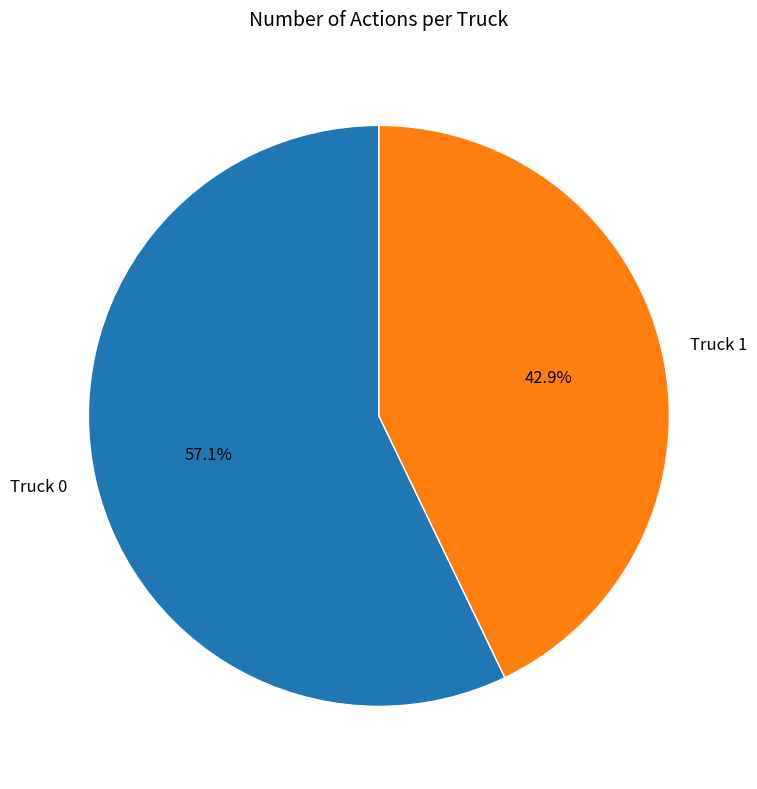

To the nearest percent, what portion does Truck 1 represent?

43%